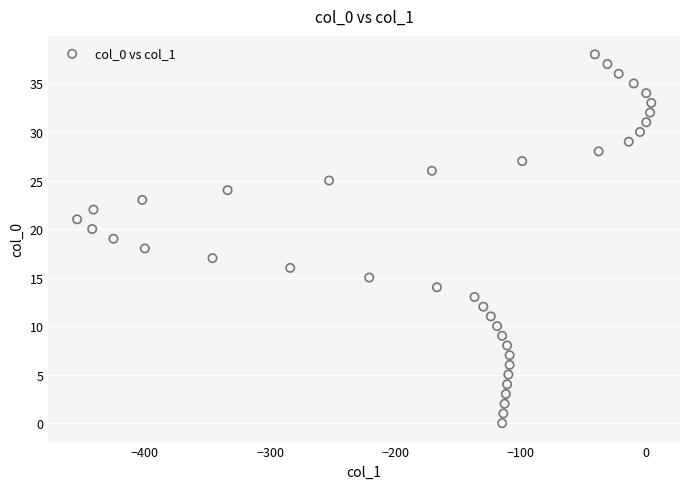

What is the range of X values (max minus min)?

458